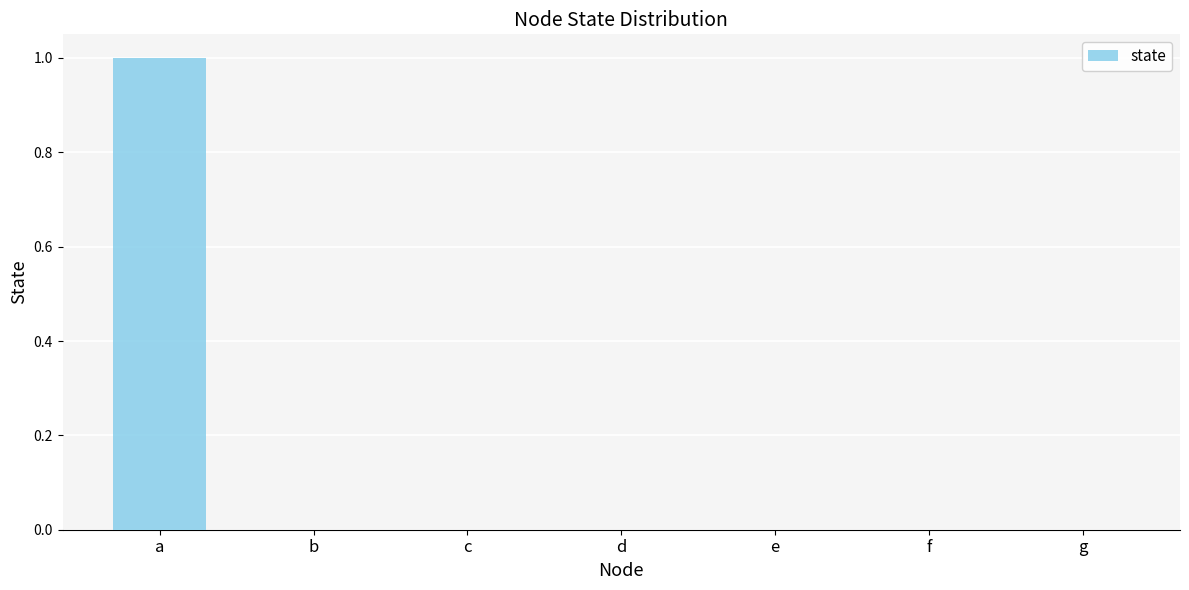

Reading right to left, list all the values displayed in this chart.

g=0	f=0	e=0	d=0	c=0	b=0	a=1